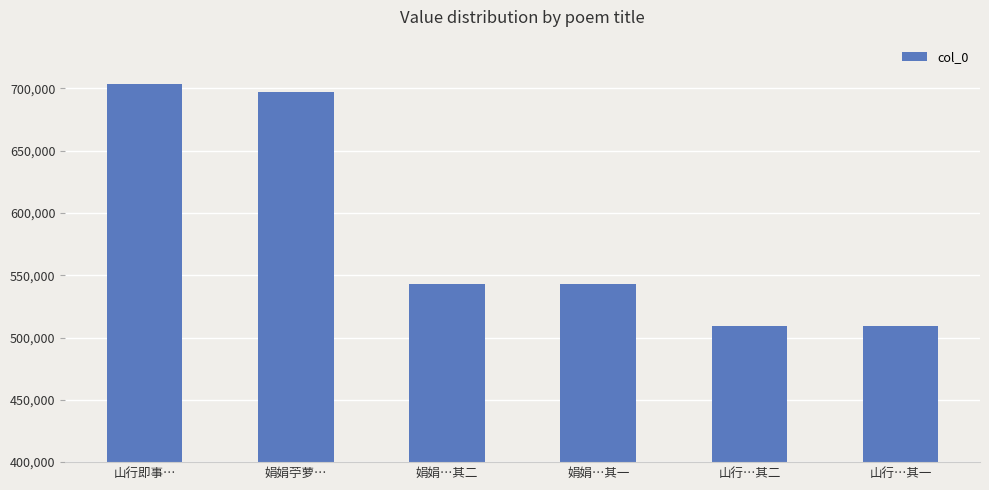

What is the difference between the values at 山行即事… and 山行…其二?

194843